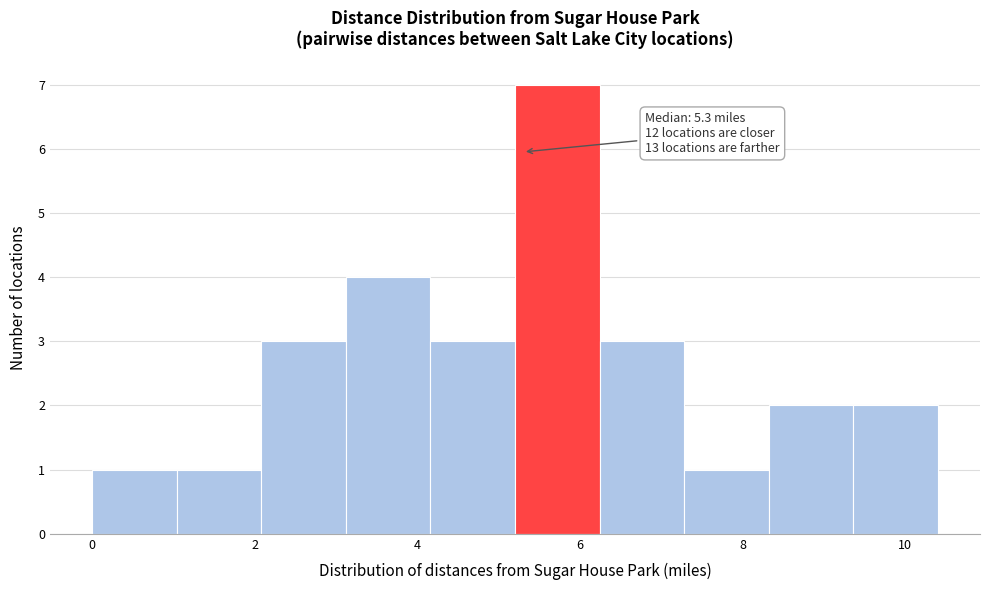

Over which range of the x-axis is the bar tallest?

5.20 to 6.24